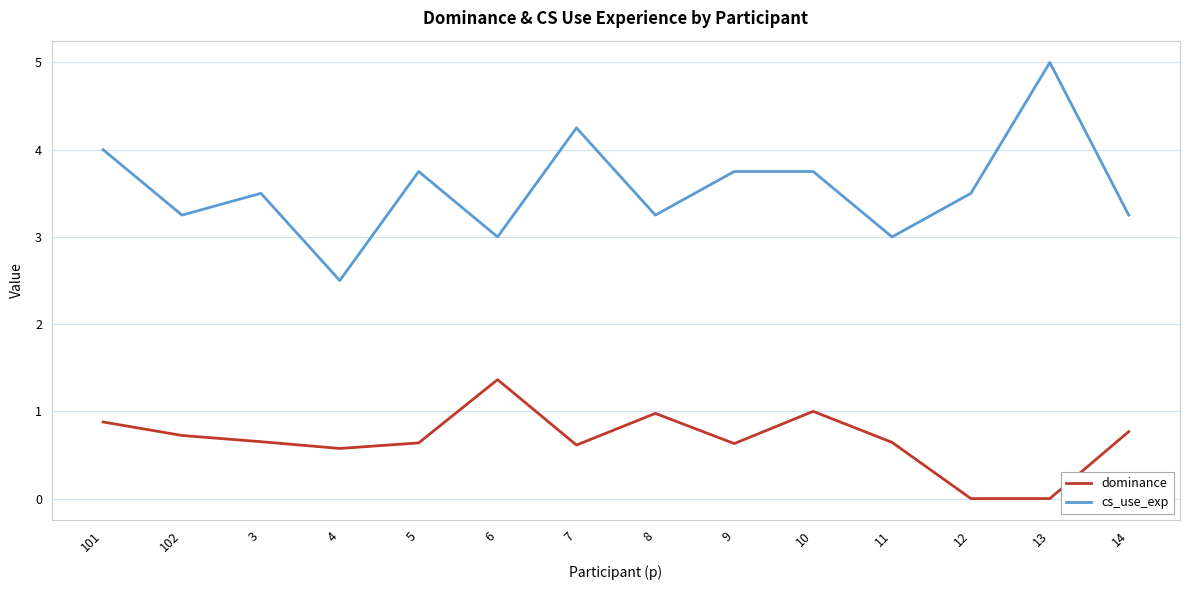

What is the difference between the maximum and minimum values in the dominance series?

1.4